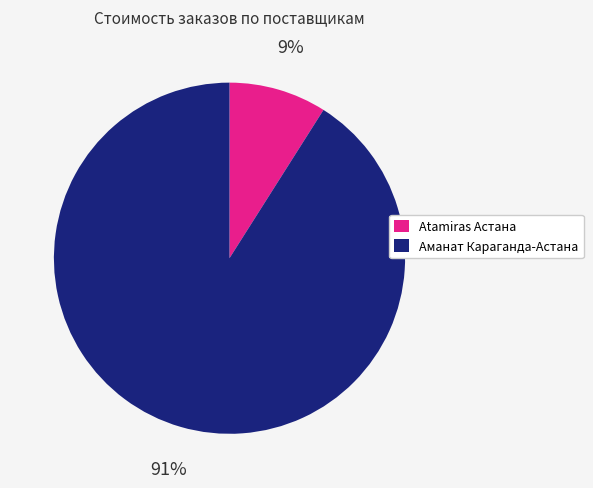

Is there any slice that represents more than half of the pie?

Yes